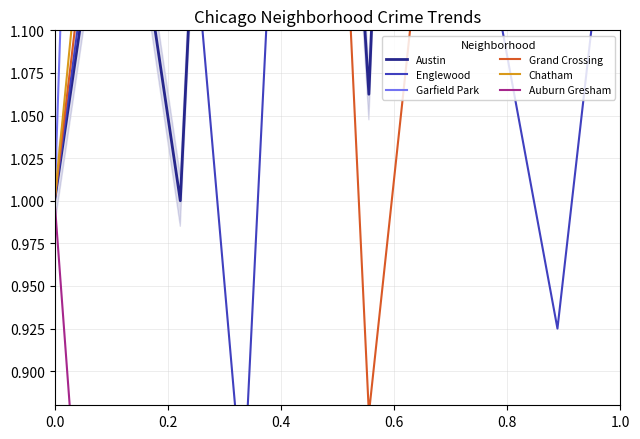

Reading left to right, extract all data points from this chart.

Austin: 1.0	1.2	1.0	1.8	1.7	1.1	2.0	1.4	1.5	1.2
Englewood: 1.0	1.3	1.2	0.8	1.6	1.2	1.2	1.1	0.9	1.2
Garfield Park: 1.0	2.1	2.7	3.6	3.4	2.5	2.6	2.6	2.7	2.1
Grand Crossing: 1.0	1.3	1.1	1.2	1.7	0.9	1.2	1.2	1.5	1.7
Chatham: 1.0	1.4	3.6	2.1	3.2	3.1	1.6	3.0	2.6	3.8
Auburn Gresham: 1.0	0.5	0.5	0.7	0.5	0.5	0.4	0.5	0.4	0.3